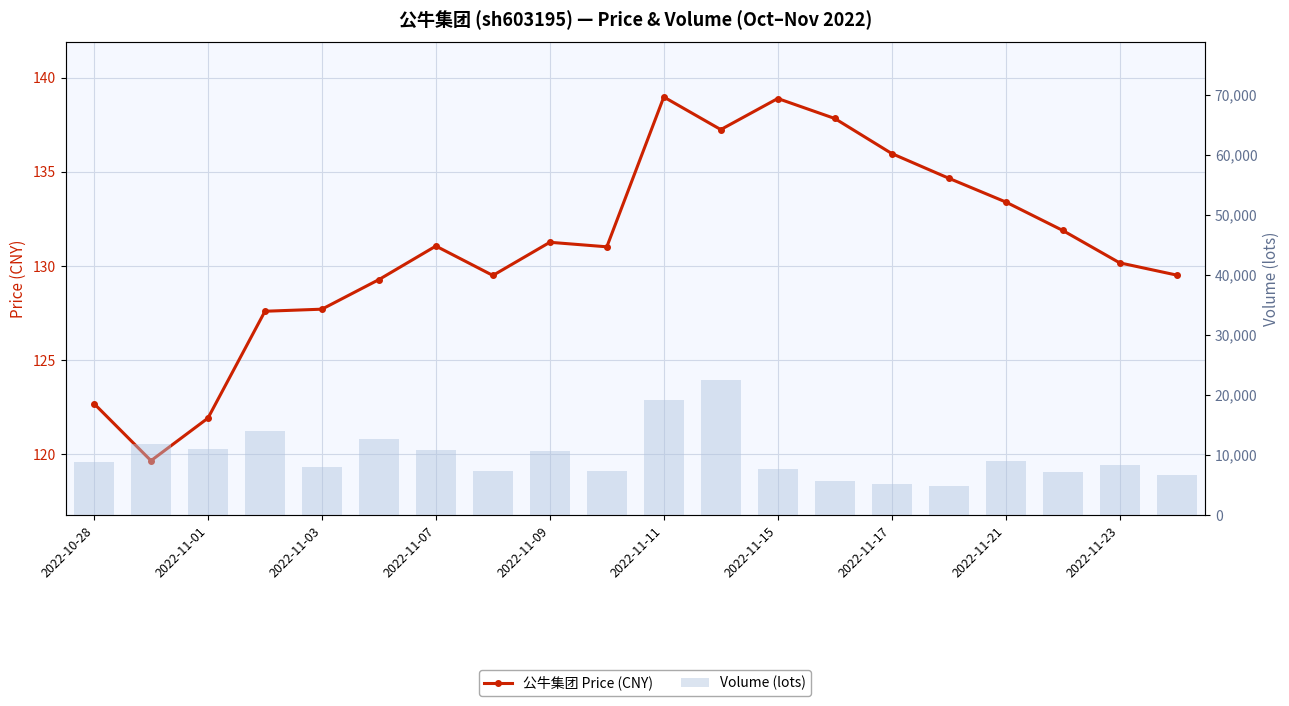

How many distinct data groups are displayed?

2